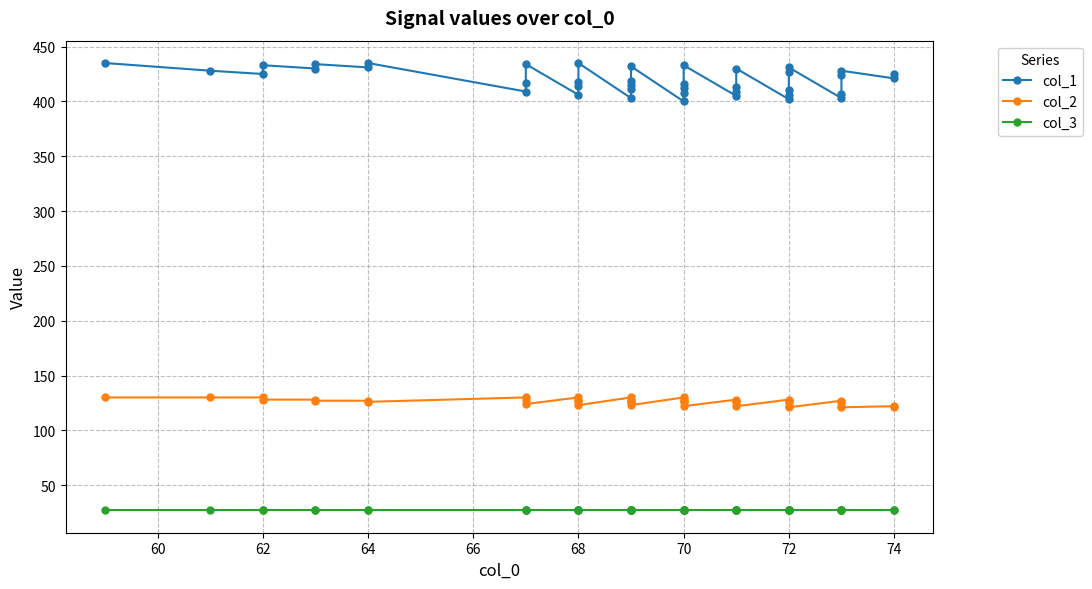

True or false: col_3 and col_2 cross at least once.

False